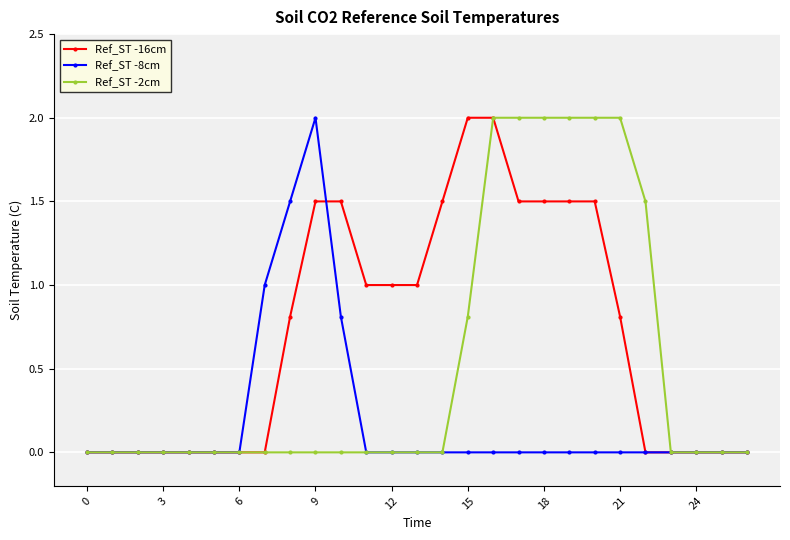

Which series has the largest total across all categories?

Ref_ST -16cm